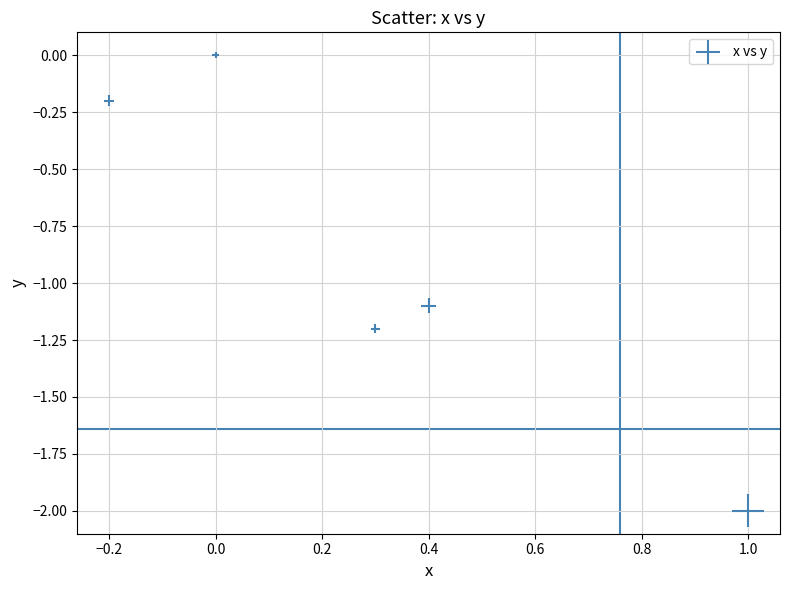

What Y value in the scatter plot is closest to -1?

-1.1